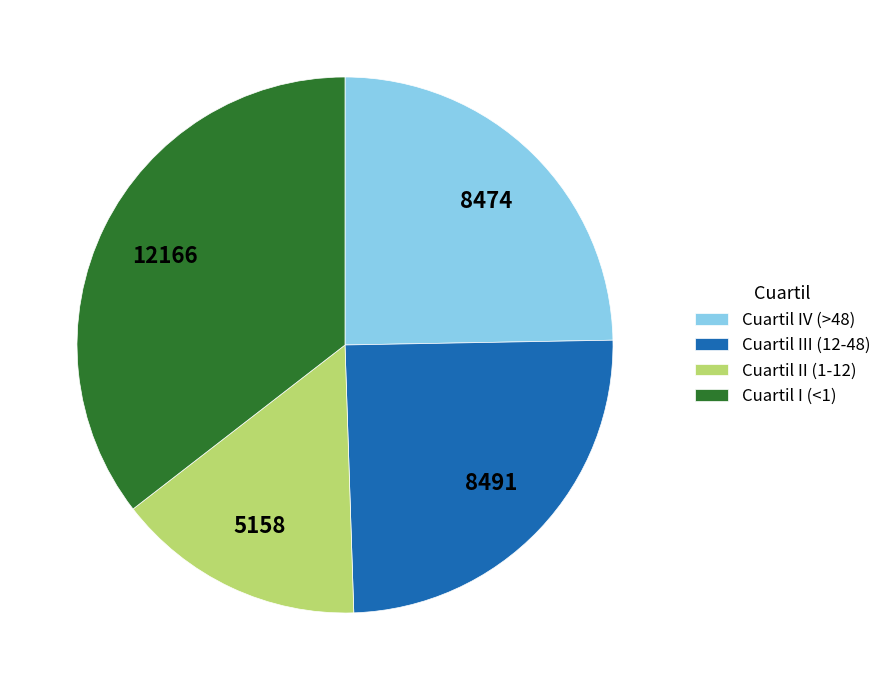

True or false: Cuartil II (1-12) accounts for 4% of the total.

False